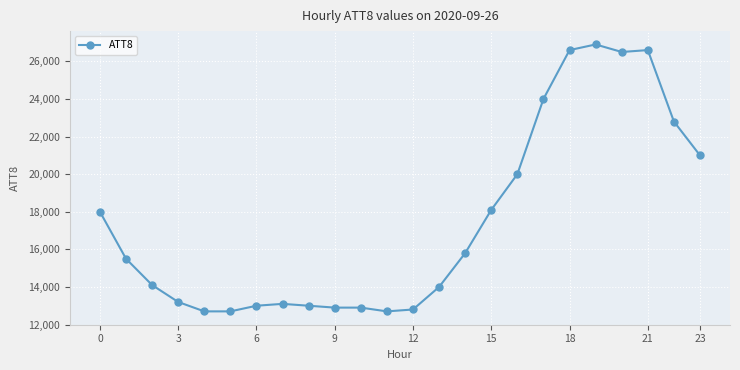

How many data points are less than 15500?

12